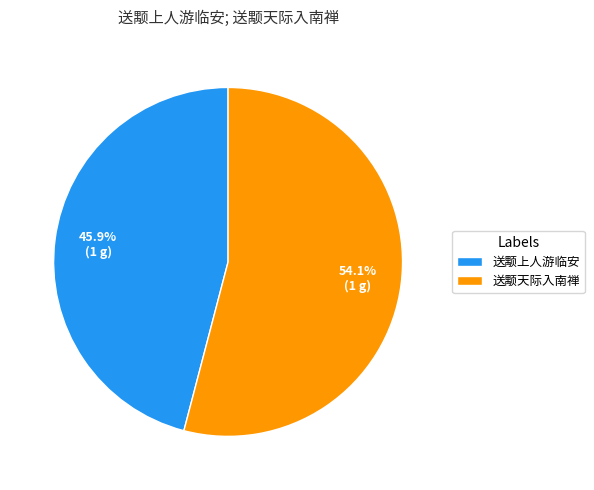

Combined, do 送颙上人游临安 and 送颙天际入南禅 account for over 50%?

Yes